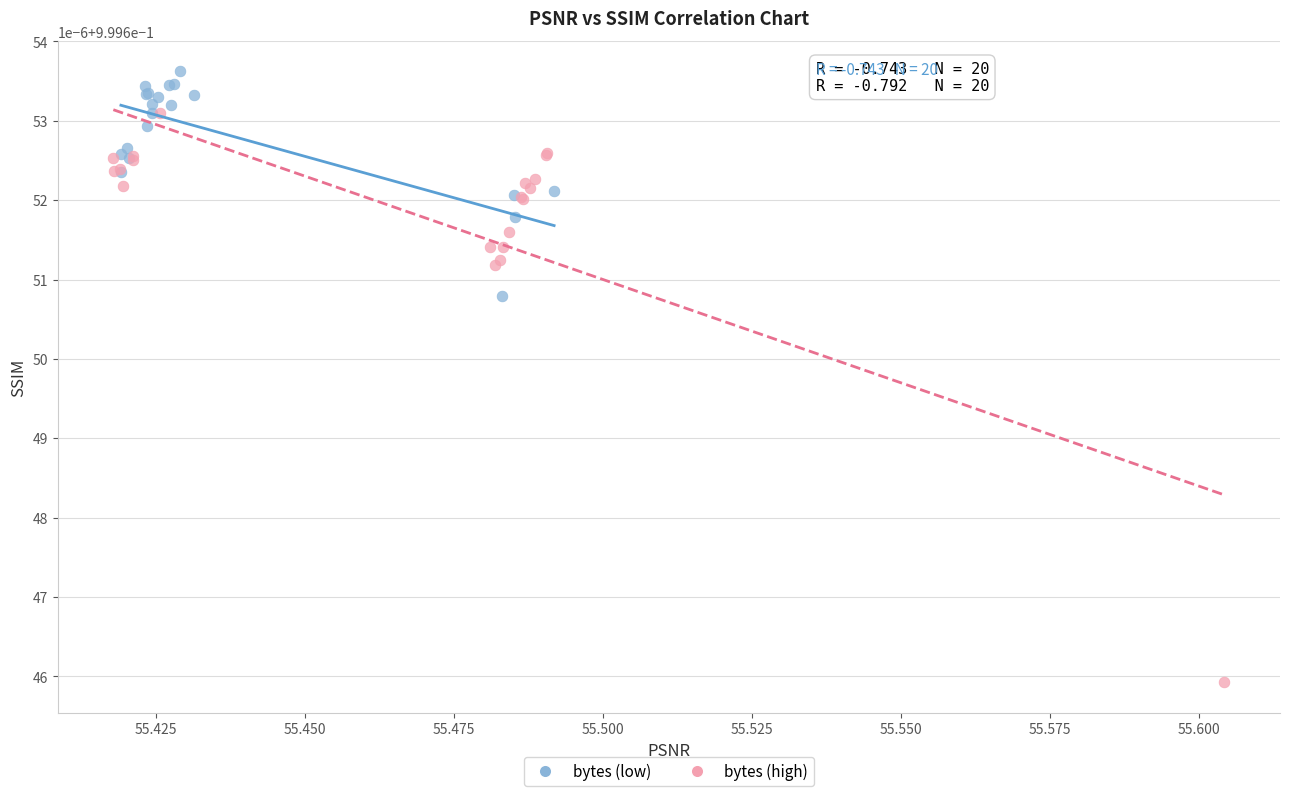

Which series has the largest Y range (max minus min)?

bytes (high)